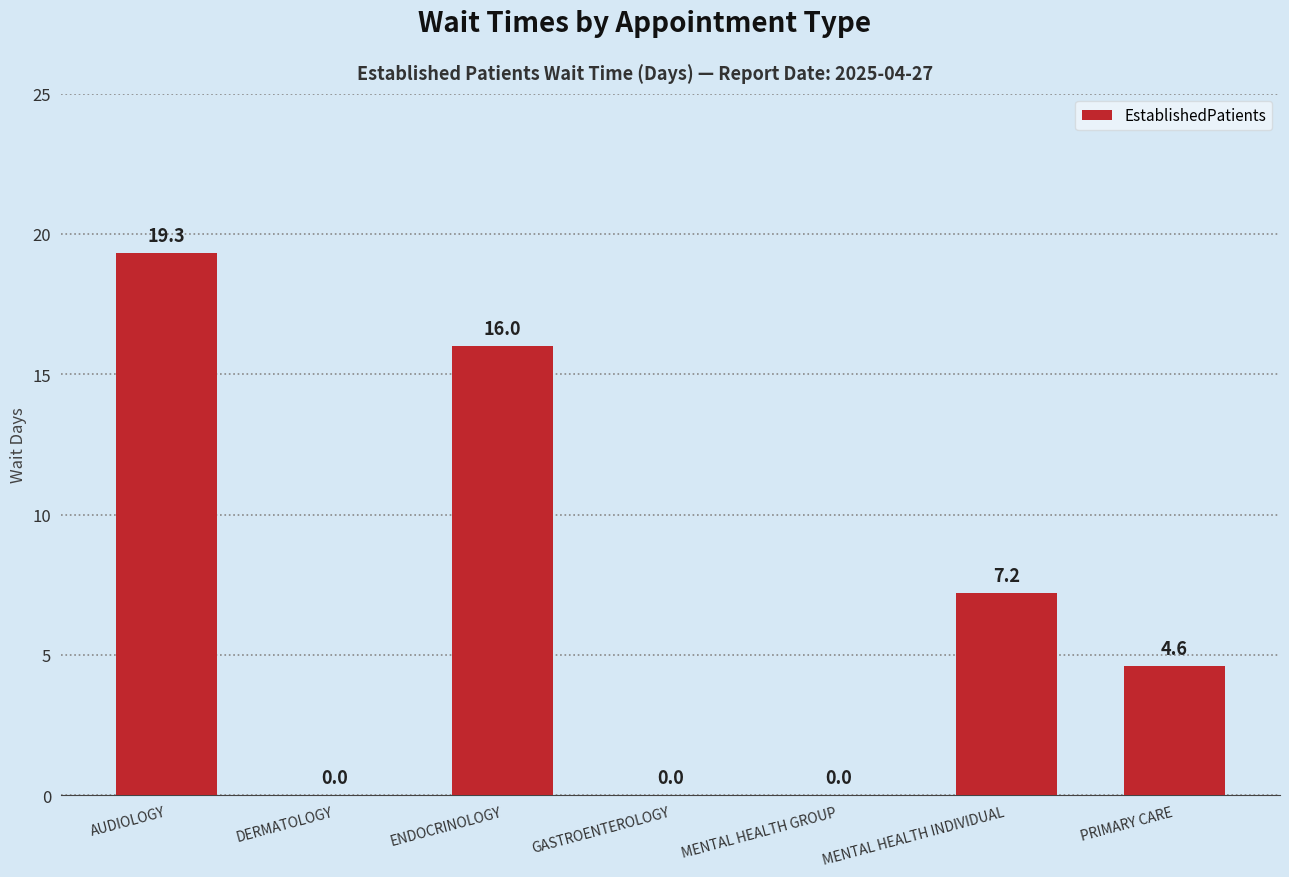

What is the change in value from AUDIOLOGY to DERMATOLOGY?

-19.3